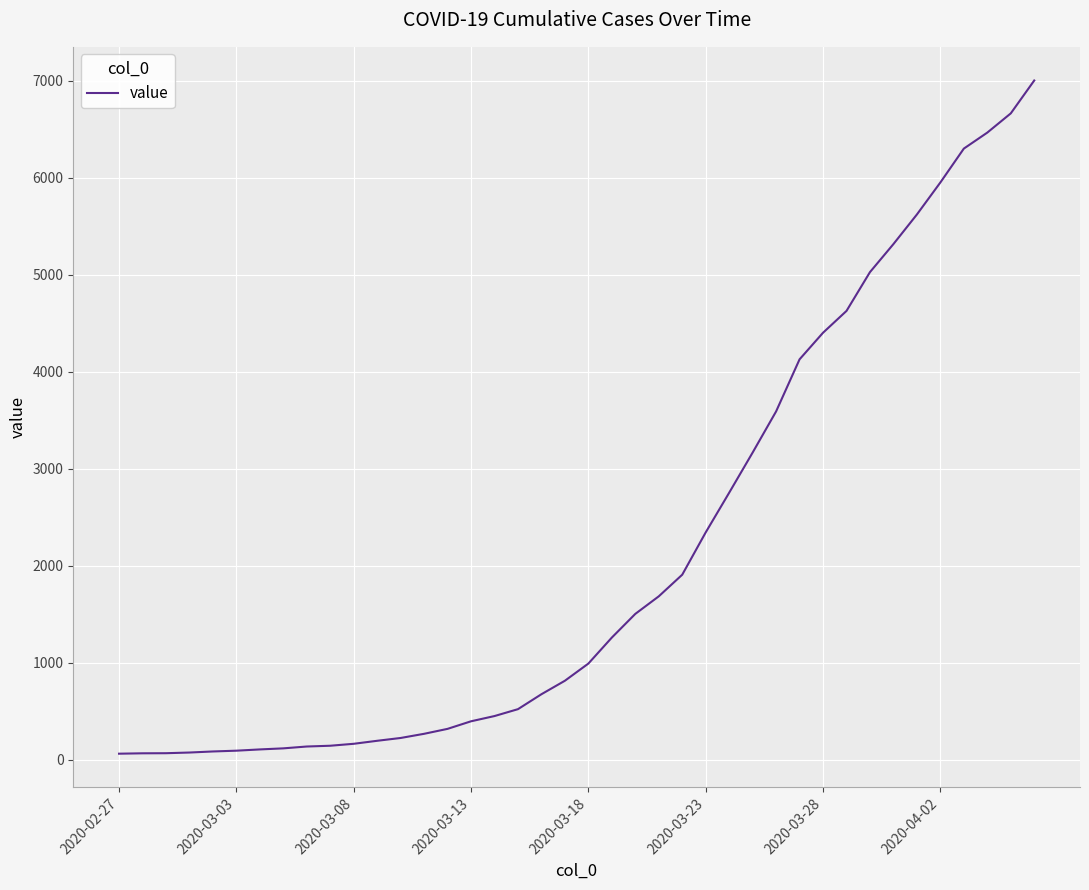

What is the difference between the maximum and minimum values?

6939